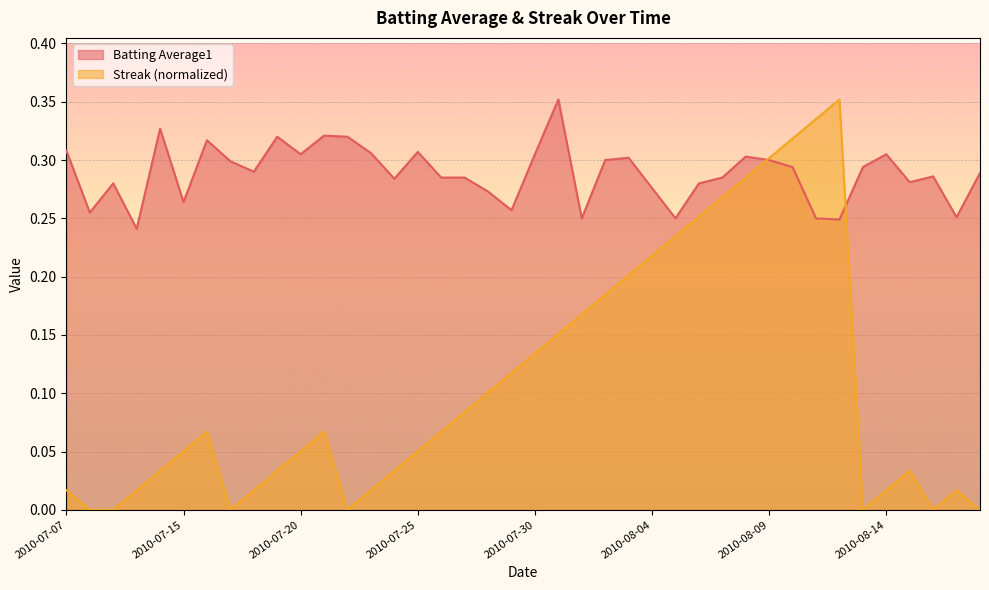

Which series ends up on top after the final intersection of Streak and Batting Average1?

Batting Average1